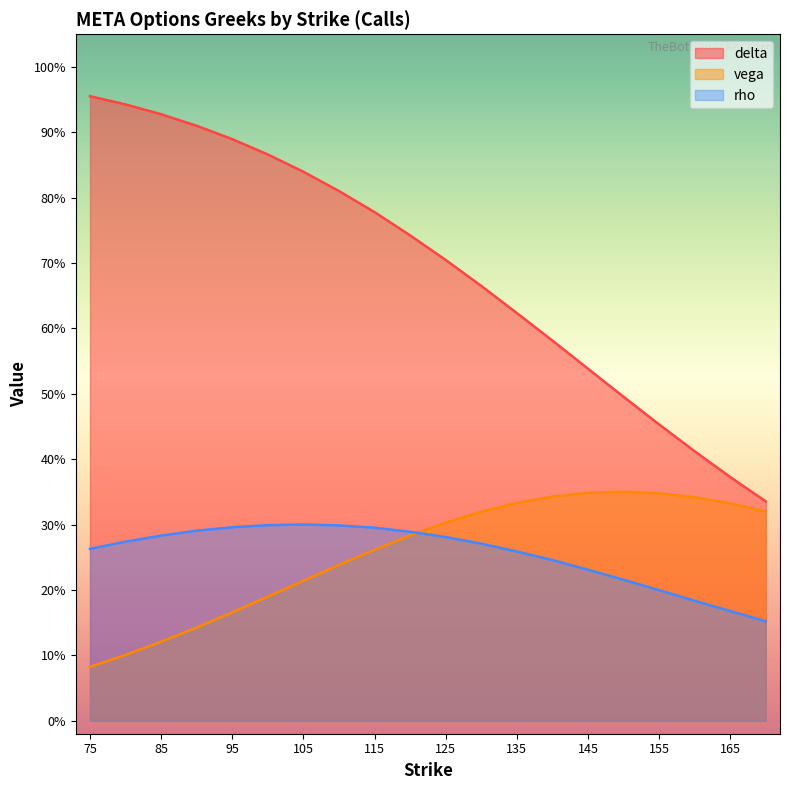

Which series has the largest range (max minus min)?

delta